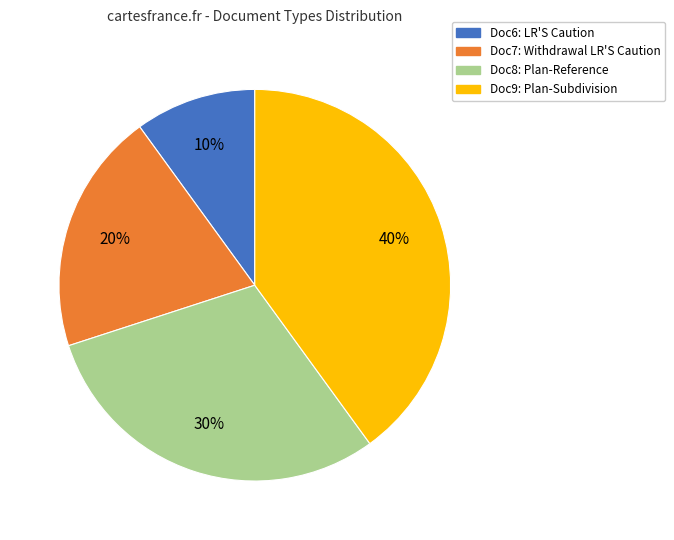

Between Doc9: Plan-Subdivision and Doc6: LR'S Caution, which is larger?

Doc9: Plan-Subdivision